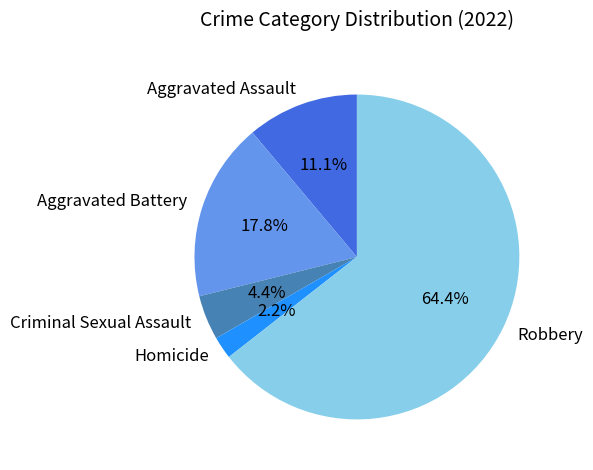

Count the number of slices in the pie.

5